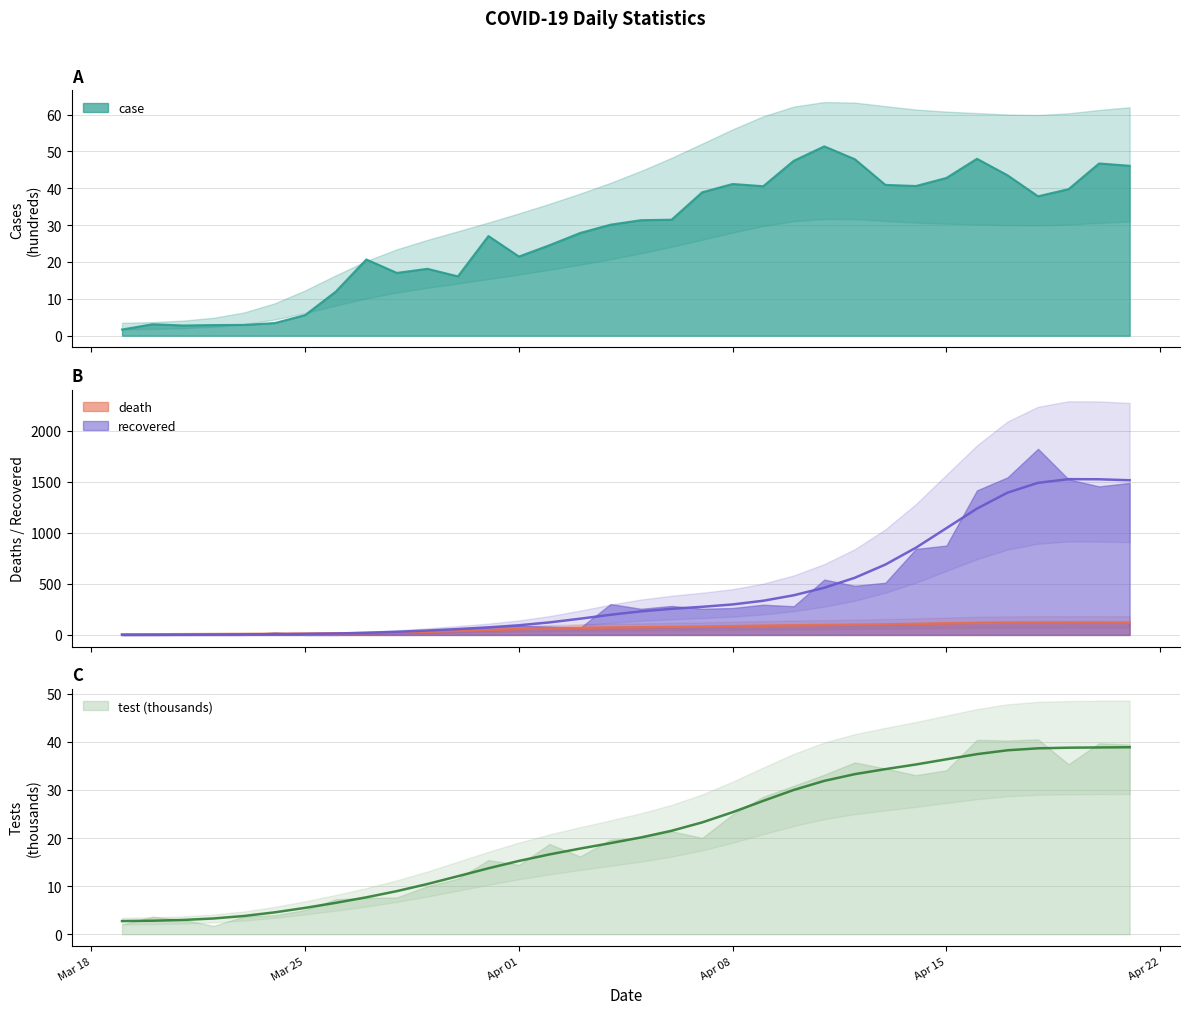

What is the value of the case point at the 30th from the left?

43.5